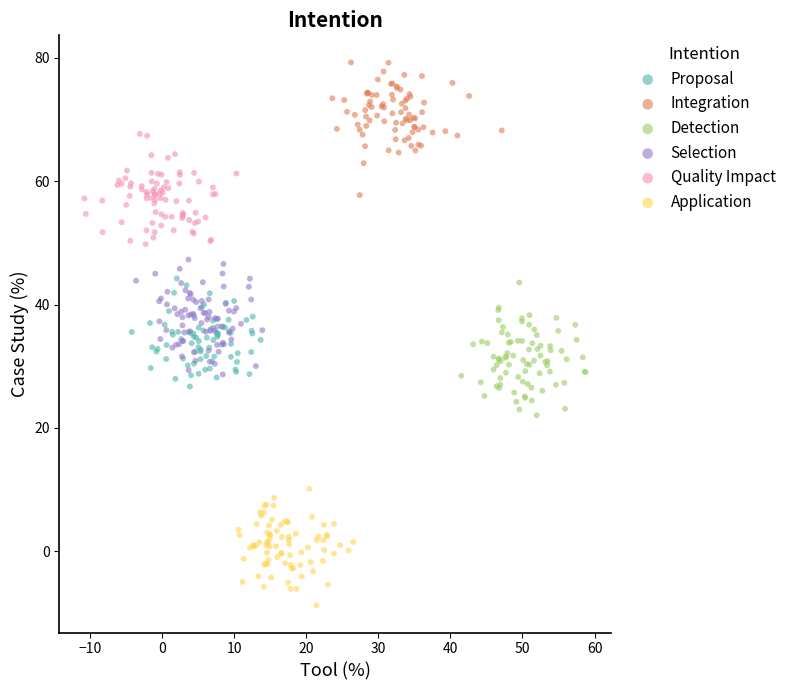

Which series reaches the minimum Y coordinate?

Application